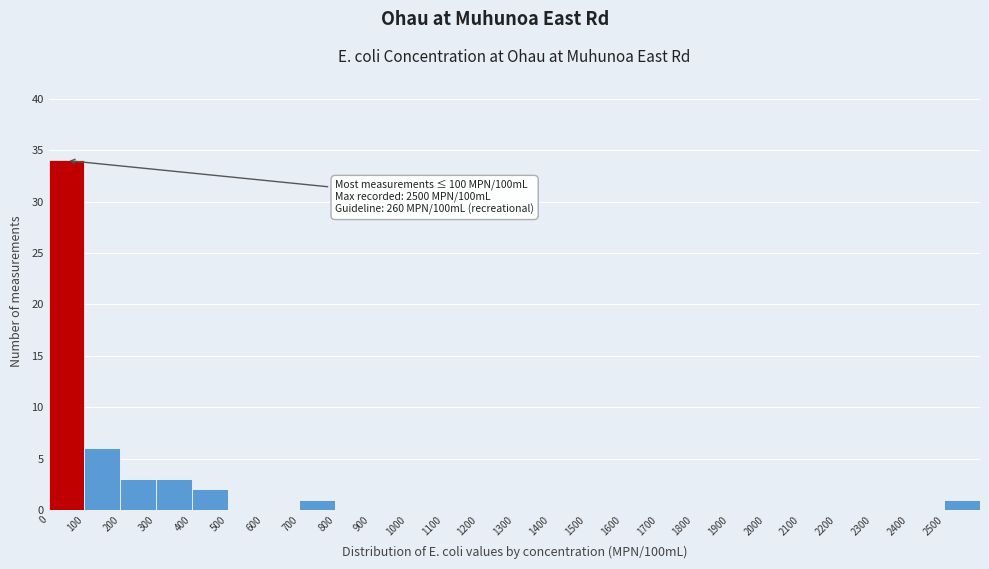

Which range on the x-axis has the tallest bar?

0 to 100